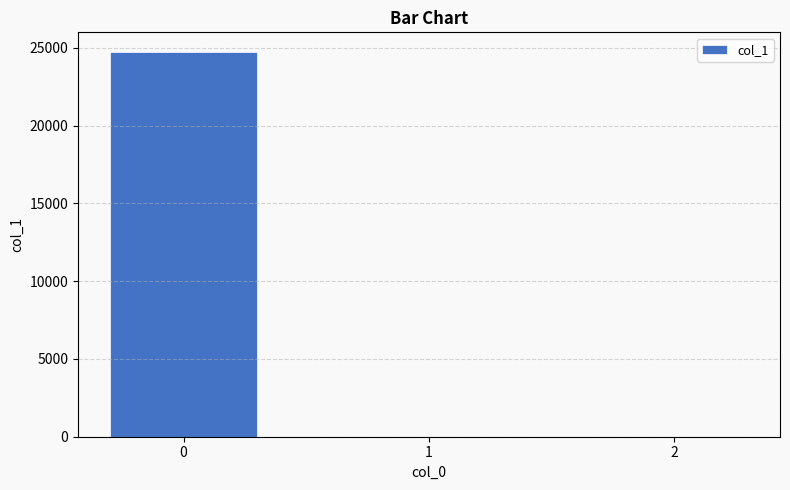

Reading left to right, extract all data points from this chart.

0=24756.4	1=0.0	2=0.0